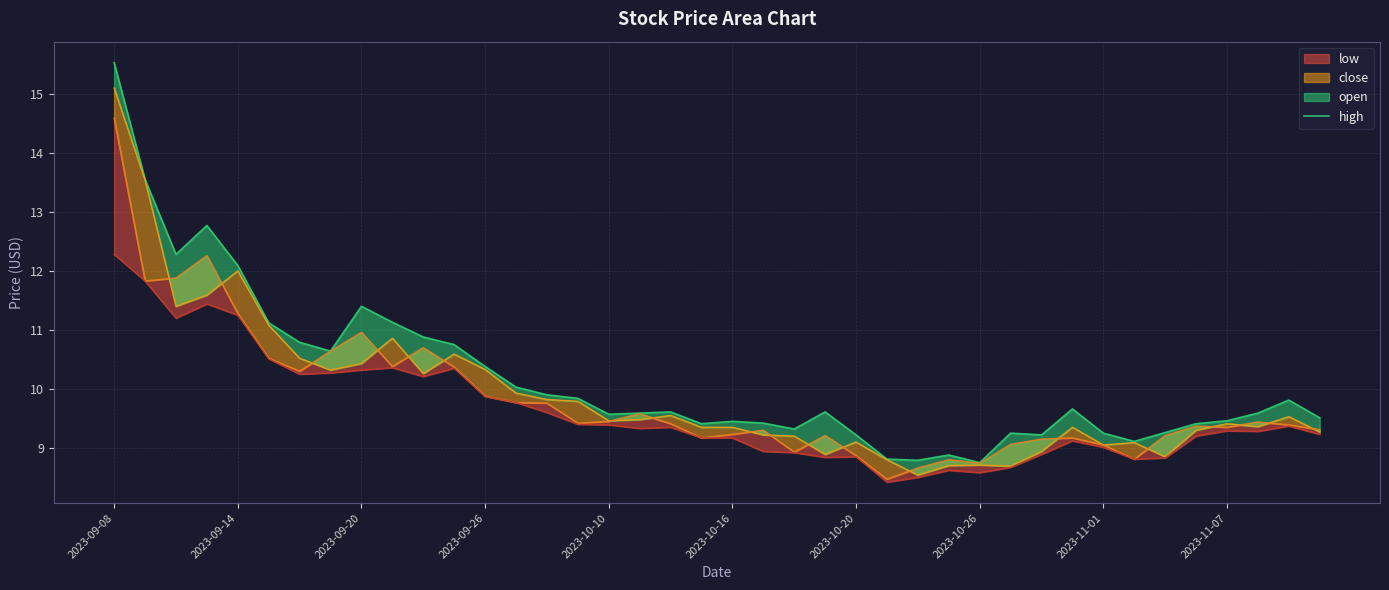

The value at 15 is 9.8. True or false?

True